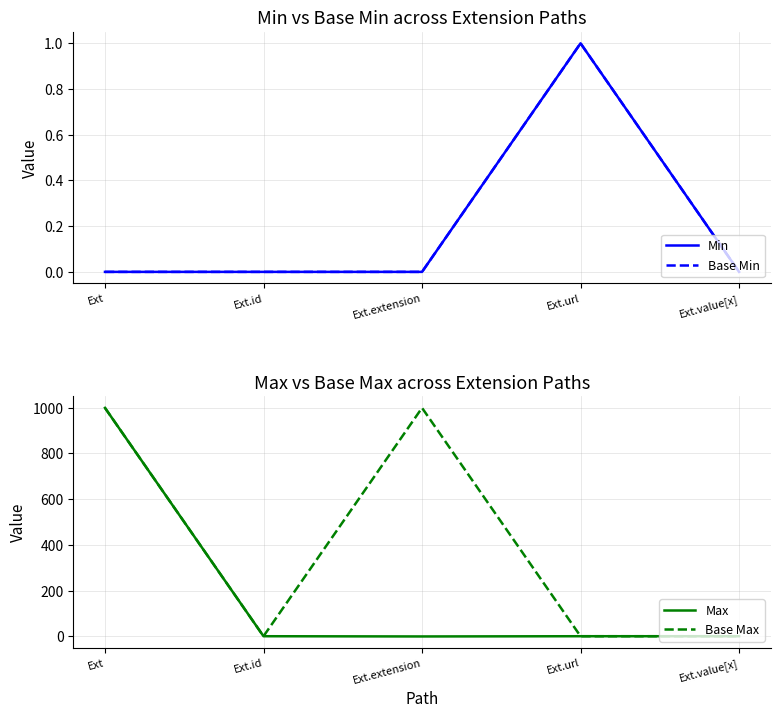

Which has a higher value, Ext.value[x] or Ext.url?

Ext.url